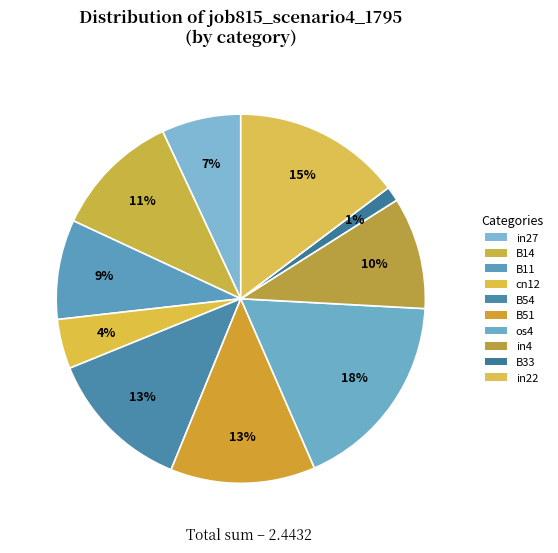

Count the number of slices in the pie.

10